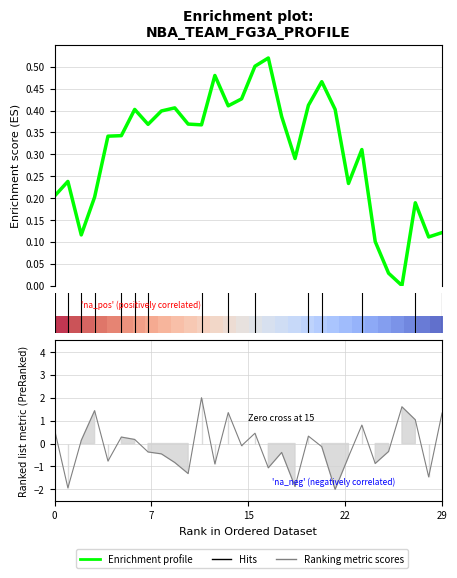

What is the difference between the second highest and minimum values in the Enrichment profile series?

0.5